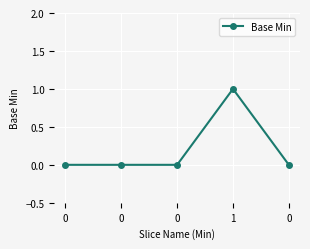

Reading left to right, extract all data points from this chart.

0	0	0	1	0